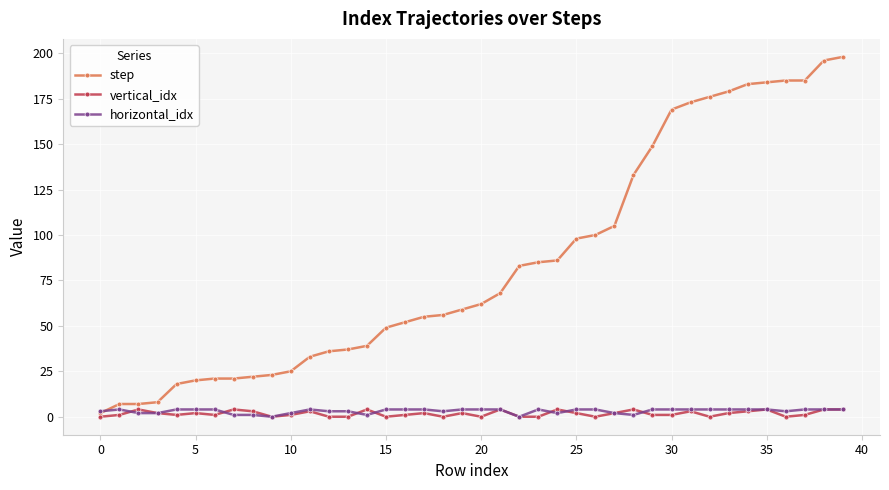

Which series has the largest total across all categories?

step